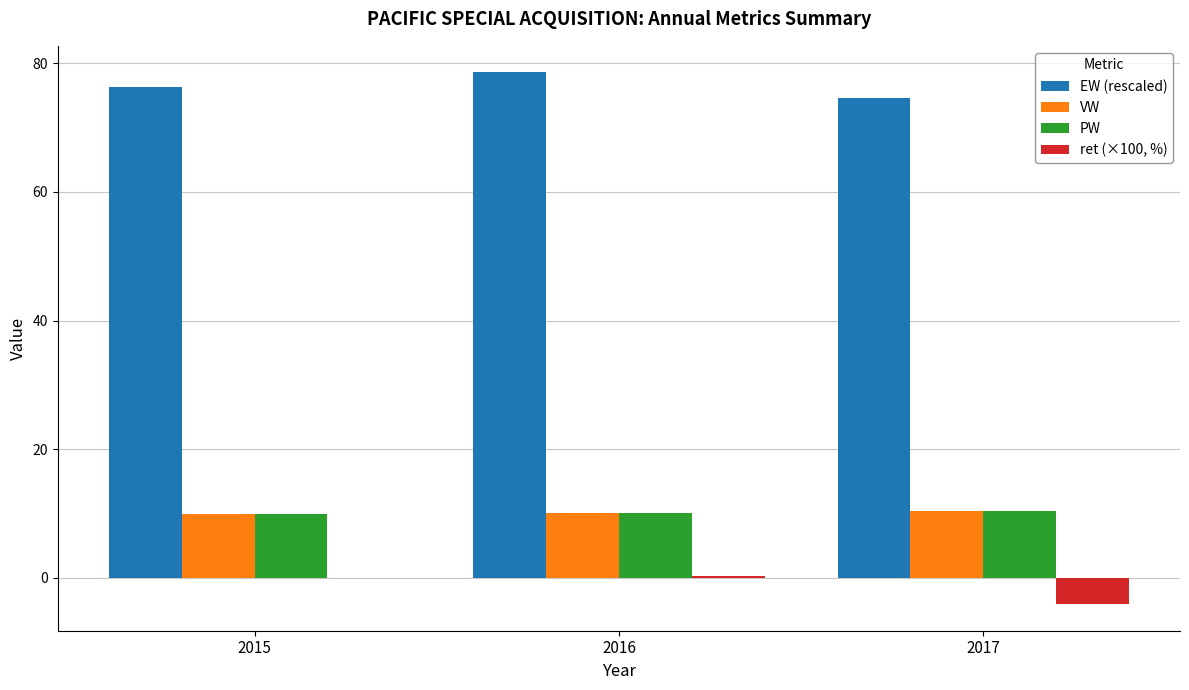

Is the value of EW (rescaled) at 2015 greater than the value of VW at 2015?

Yes